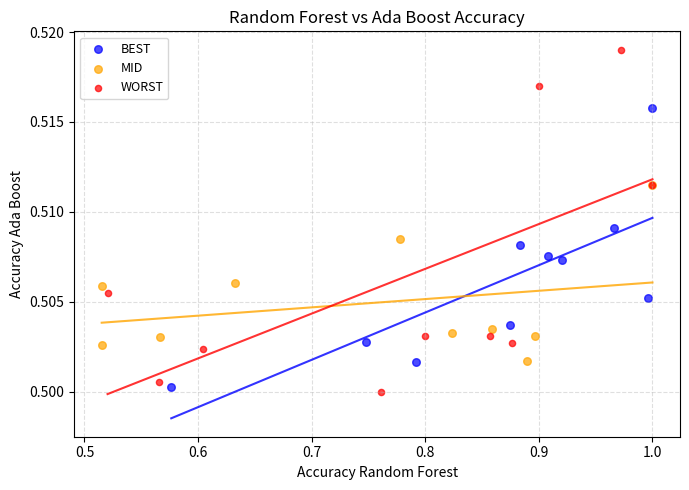

Which series reaches the minimum Y coordinate?

WORST